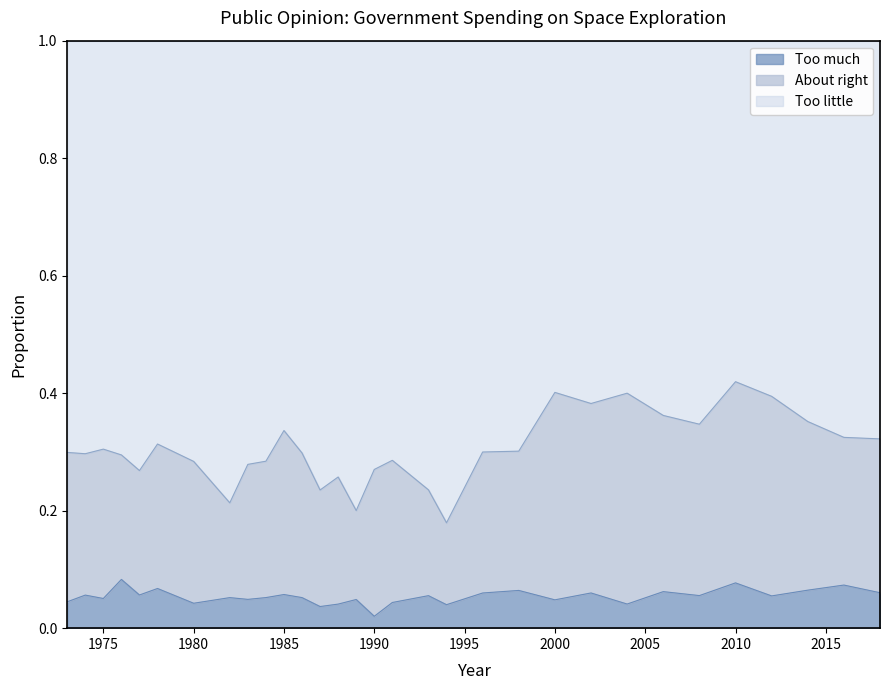

Does the chart have visible grid lines?

No